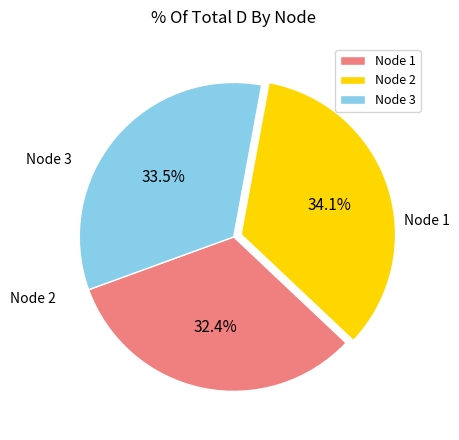

How many segments does this pie chart have?

3